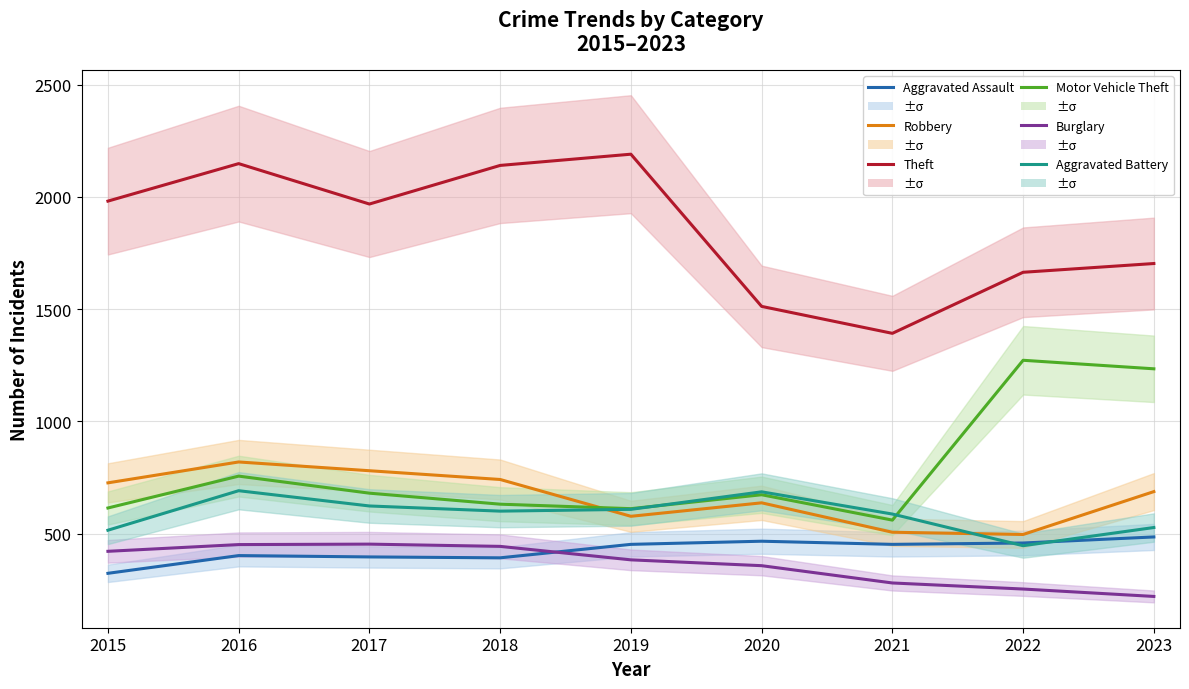

At 2023, list the series in order from smallest to largest.

Burglary, Aggravated Assault, Aggravated Battery, Robbery, Motor Vehicle Theft, Theft